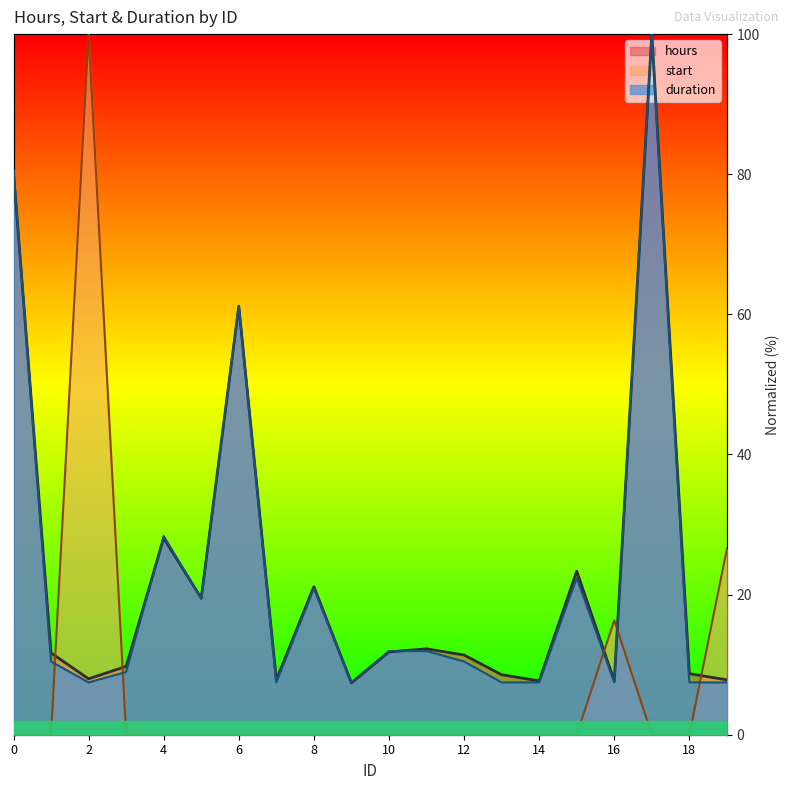

True or false: duration has a value of 11.9 at 10.

True